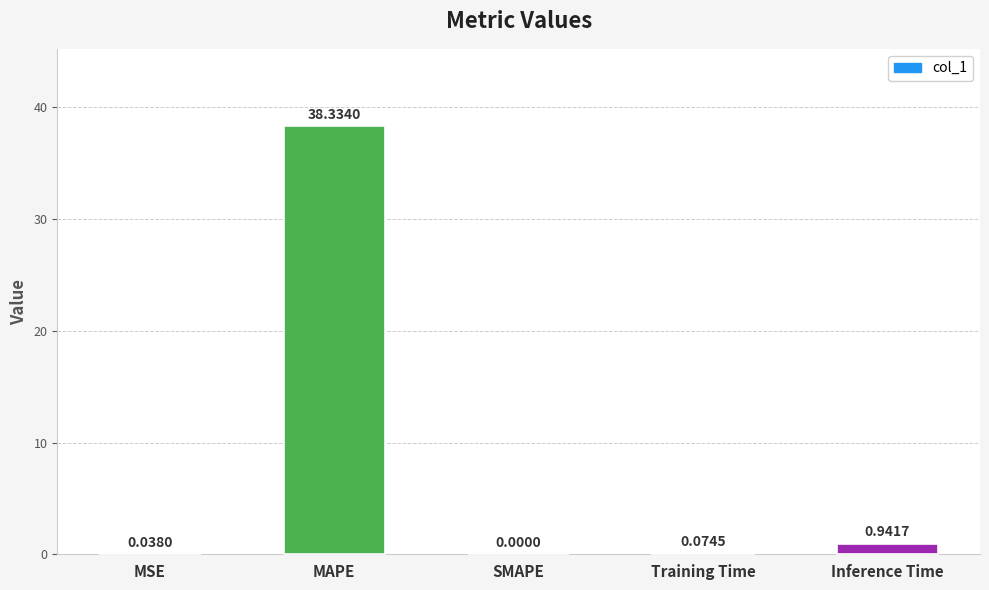

What is the greatest value displayed?

38.3